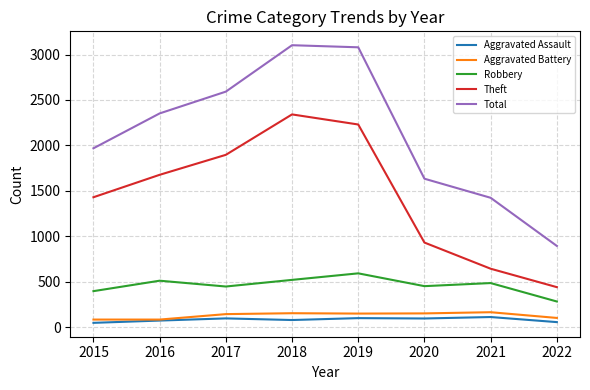

Is the value of Robbery at 2021 greater than the value of Aggravated Battery at 2015?

Yes